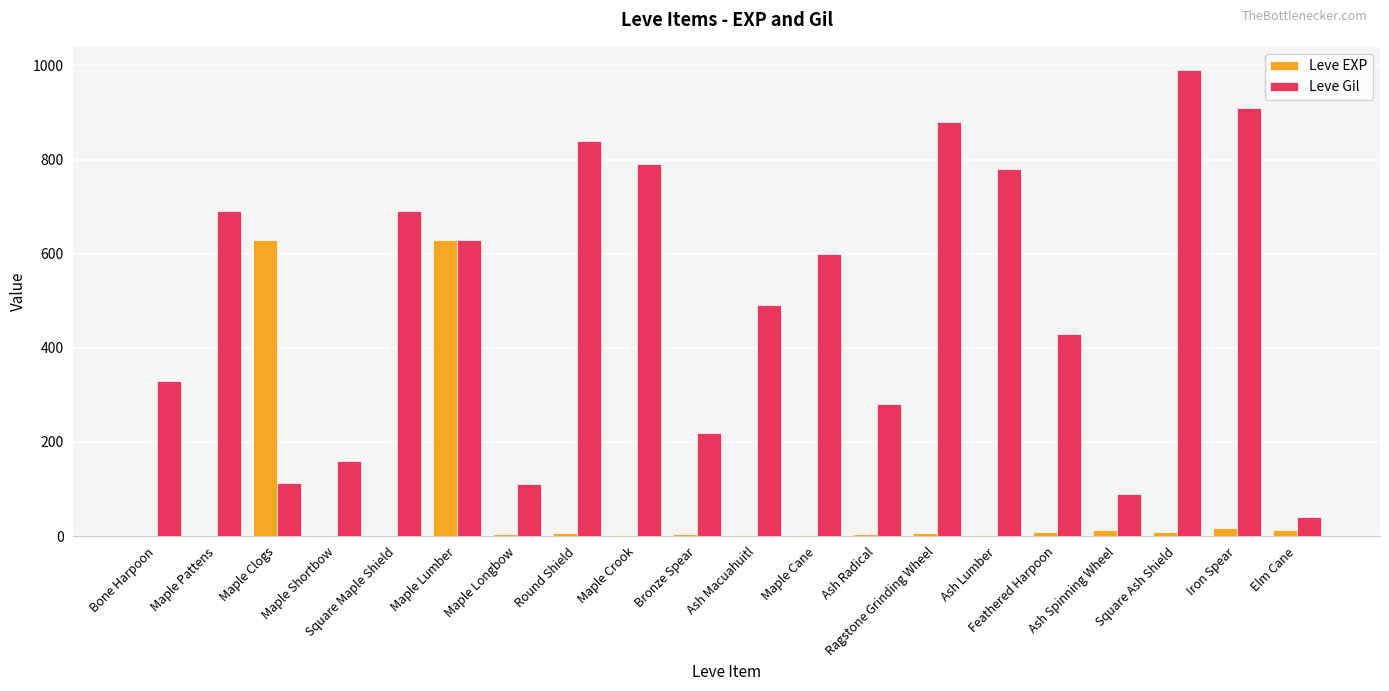

Which series has the largest total across all categories?

Leve Gil